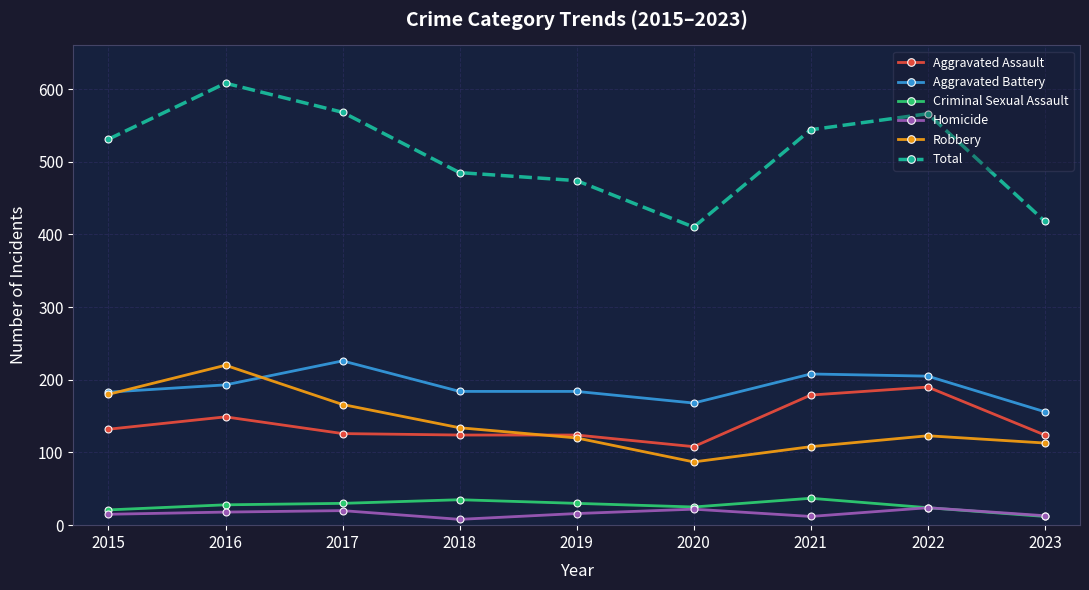

What value does the Aggravated Assault series have at 2017, to the nearest 5?

125